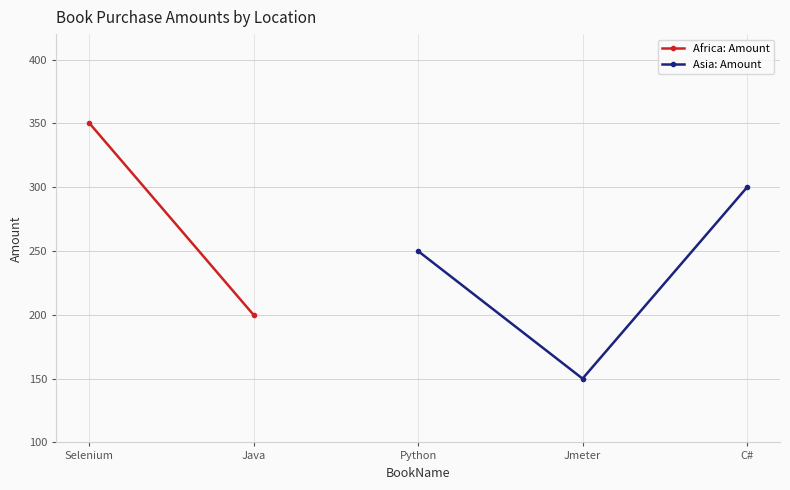

What is the value of the Asia: Amount point at the 1st from the left?

250